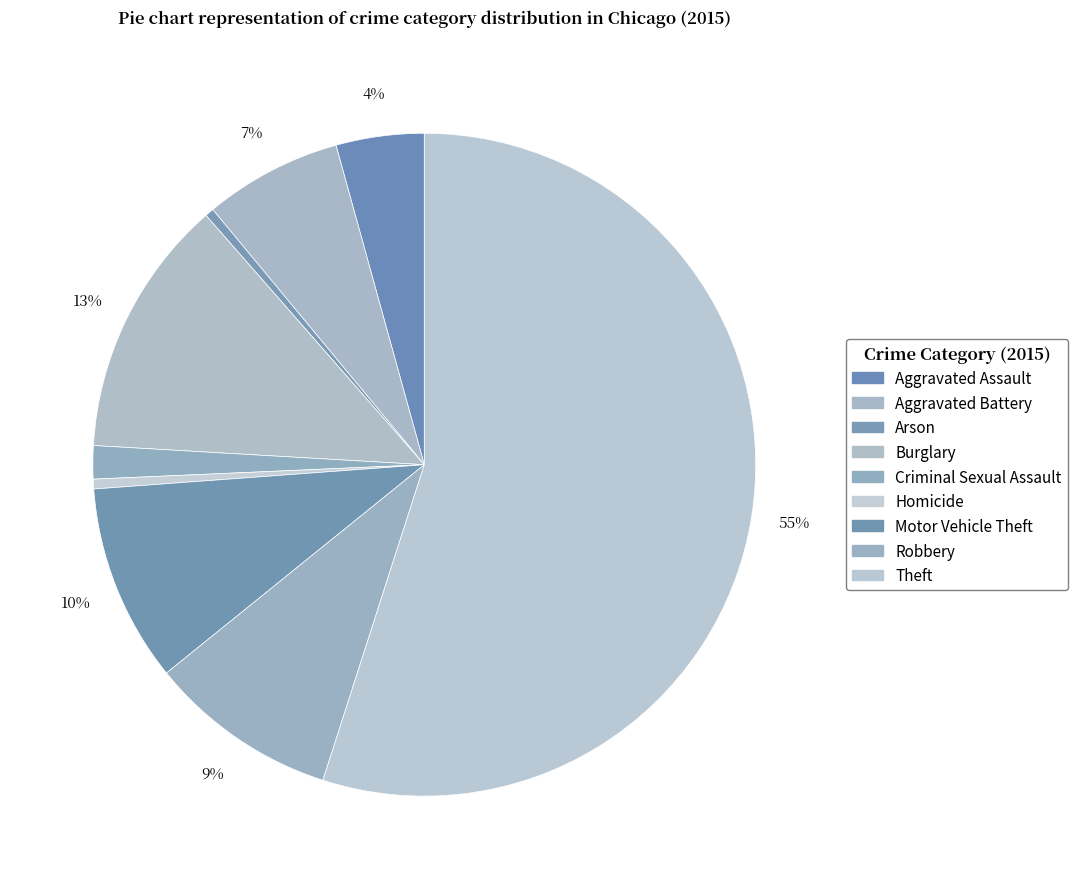

Between Robbery and Burglary, which is larger?

Burglary